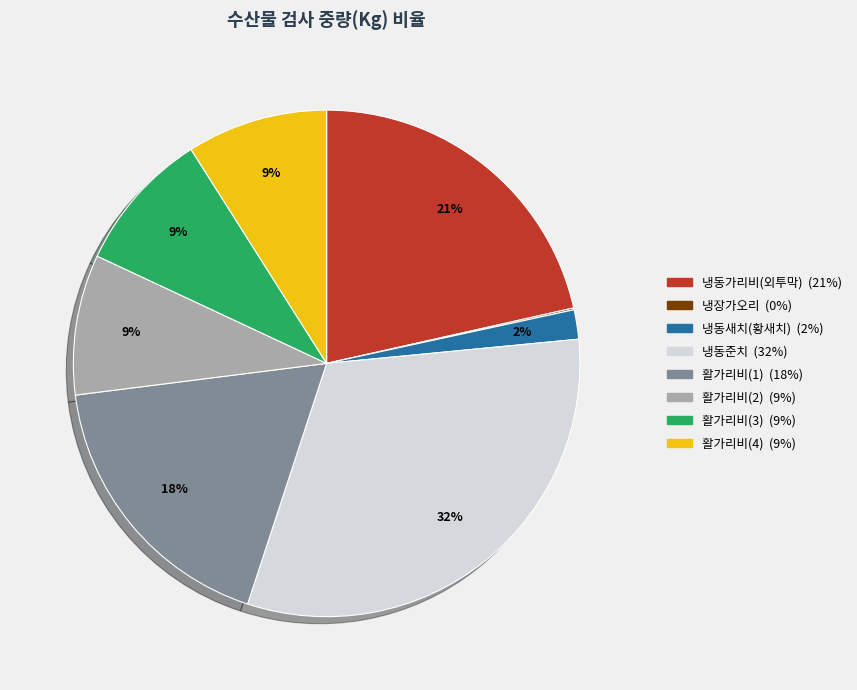

To the nearest percent, what percentage of the pie is 활가리비(1)?

18%